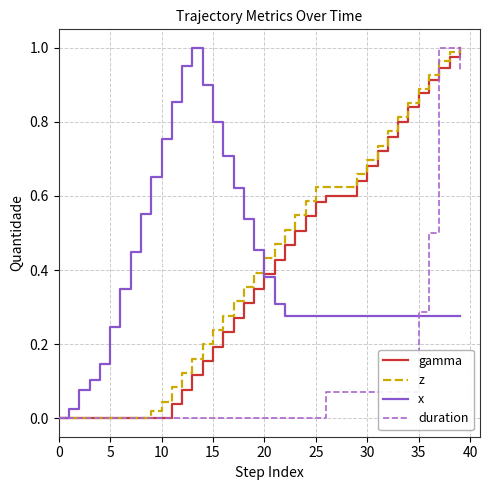

After their last crossing, which series has the higher values: duration or x?

duration